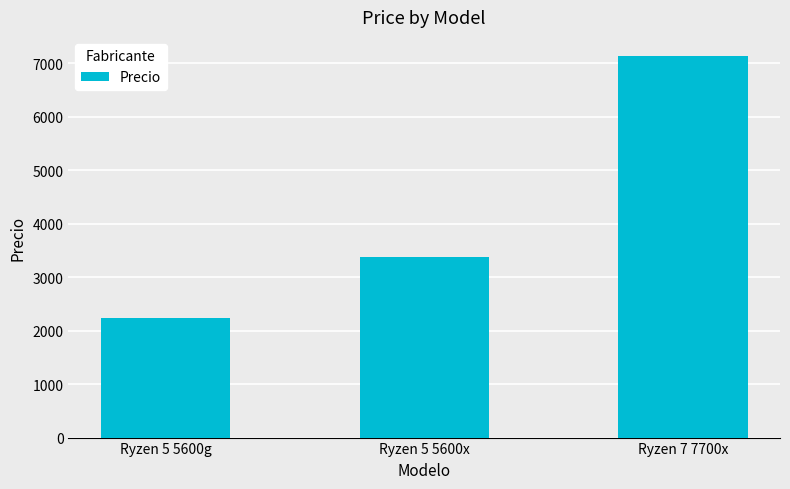

What is the difference between the values at Ryzen 7 7700x and Ryzen 5 5600x?

3760